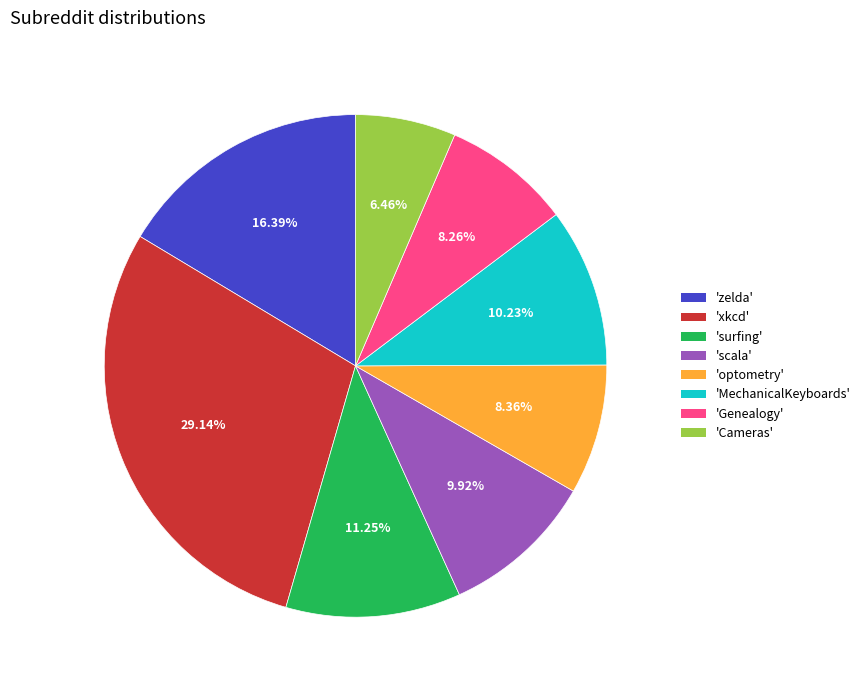

Does 'Cameras' represent more than half of the total?

No